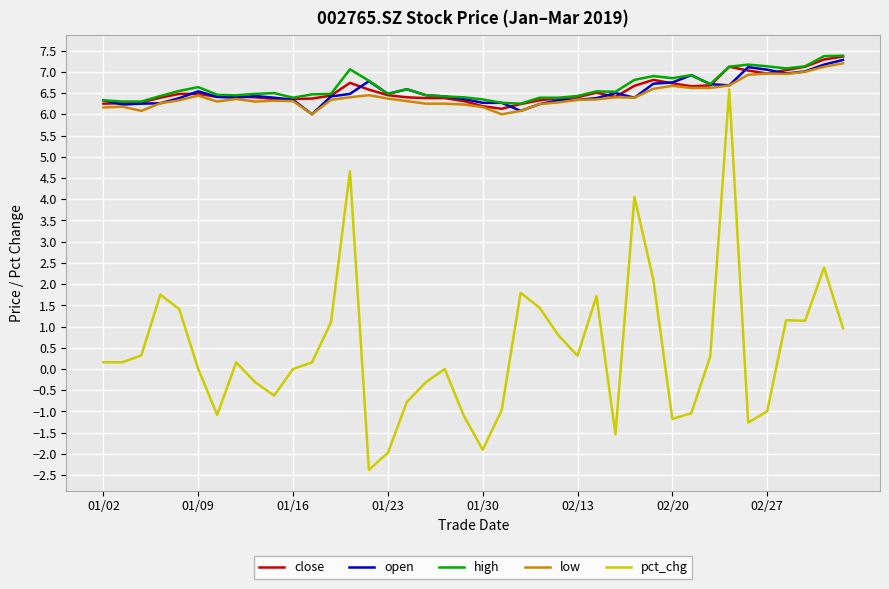

What is the maximum value shown in the chart?

7.4